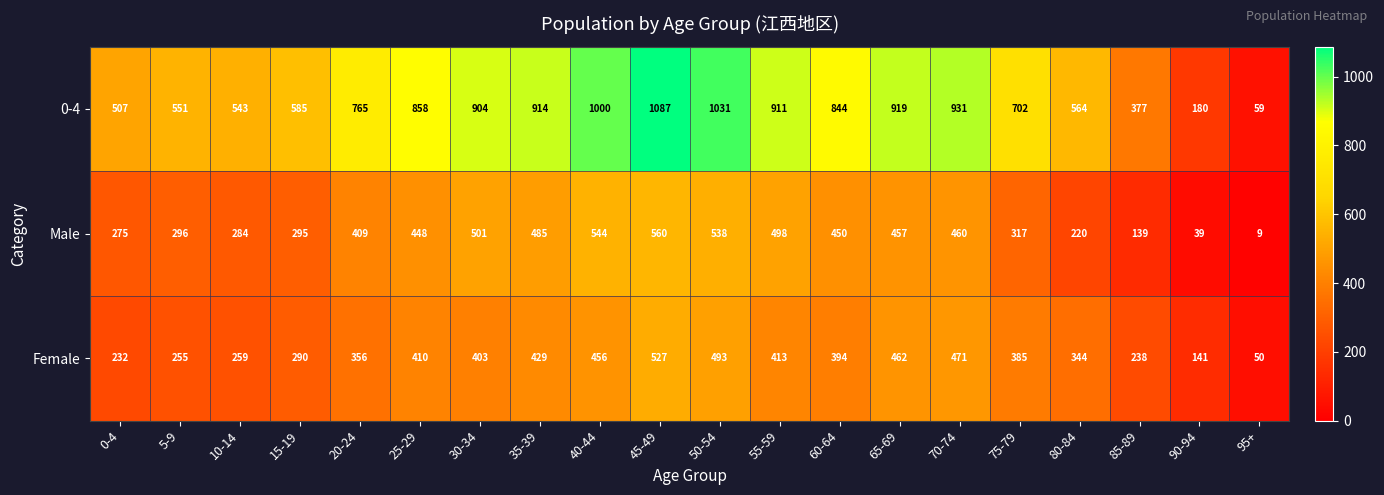

List the series in order of their peak value, lowest first.

Female, Male, 0-4